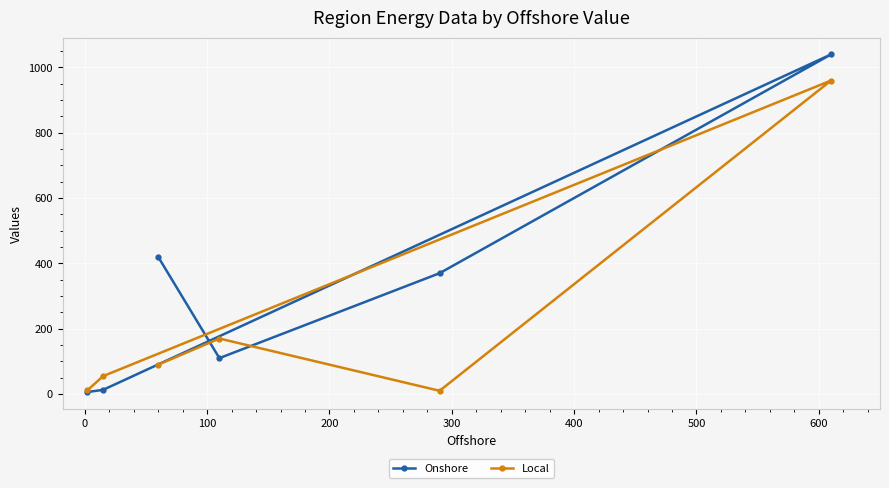

How many interior local peaks does the Onshore series have?

1